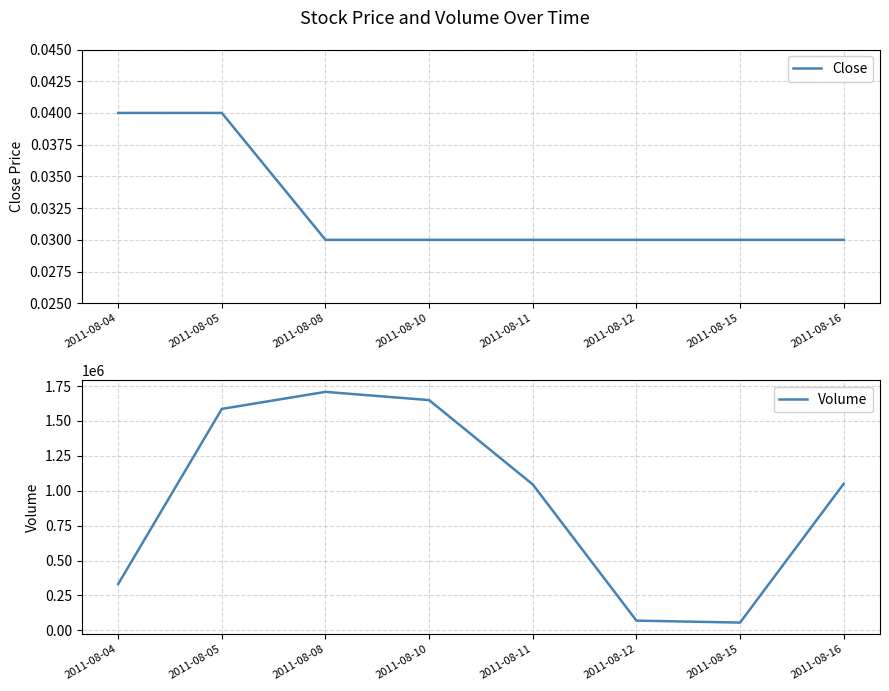

Which series has the widest spread of values?

Volume